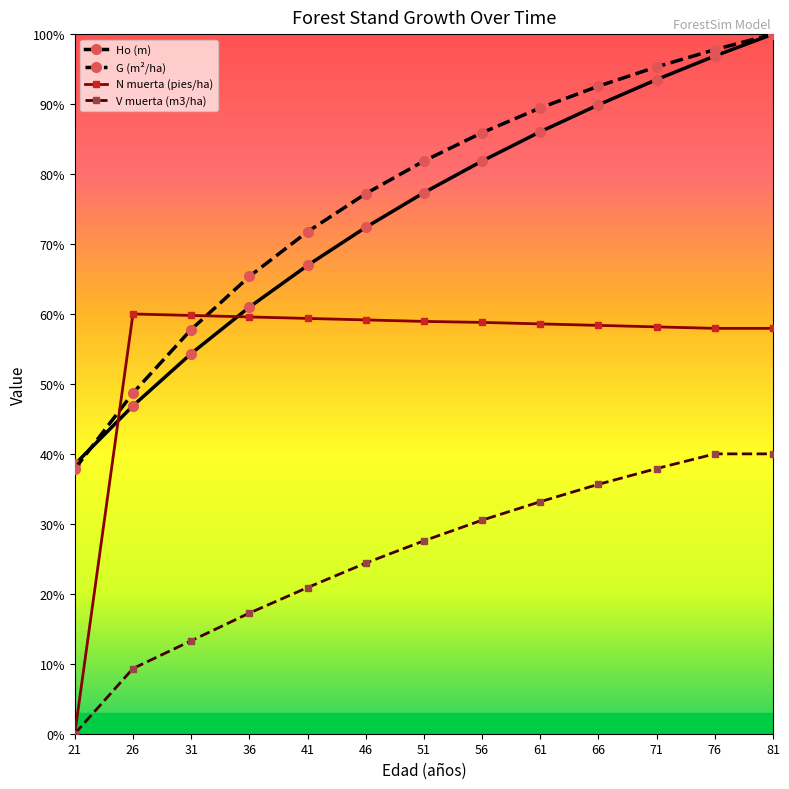

True or false: V muerta (m3/ha) and G (m²/ha) intersect in this chart.

False